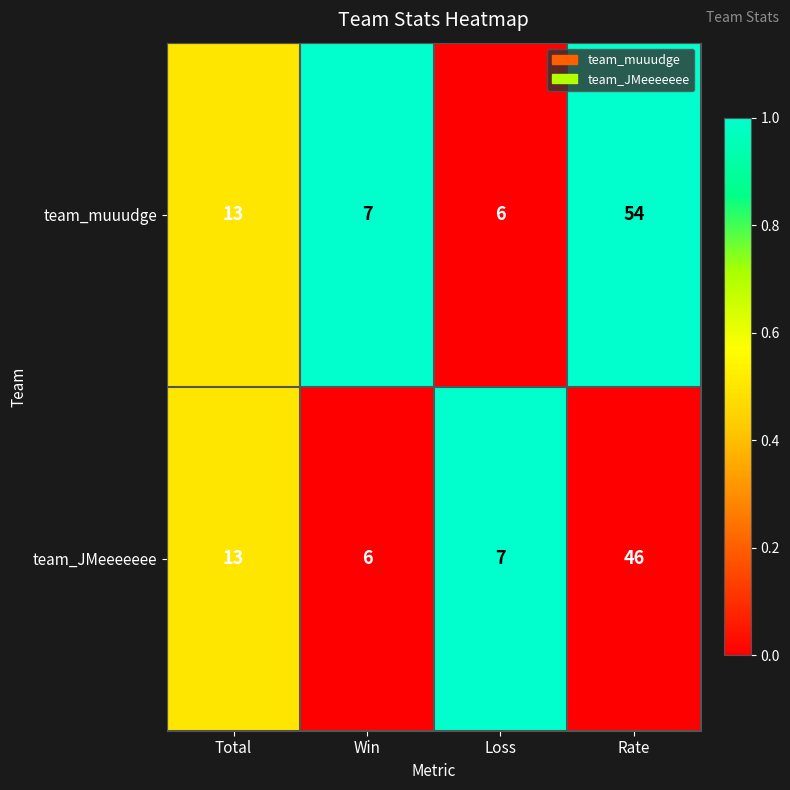

What is the difference between the team_muuudge values at Win and Total?

6